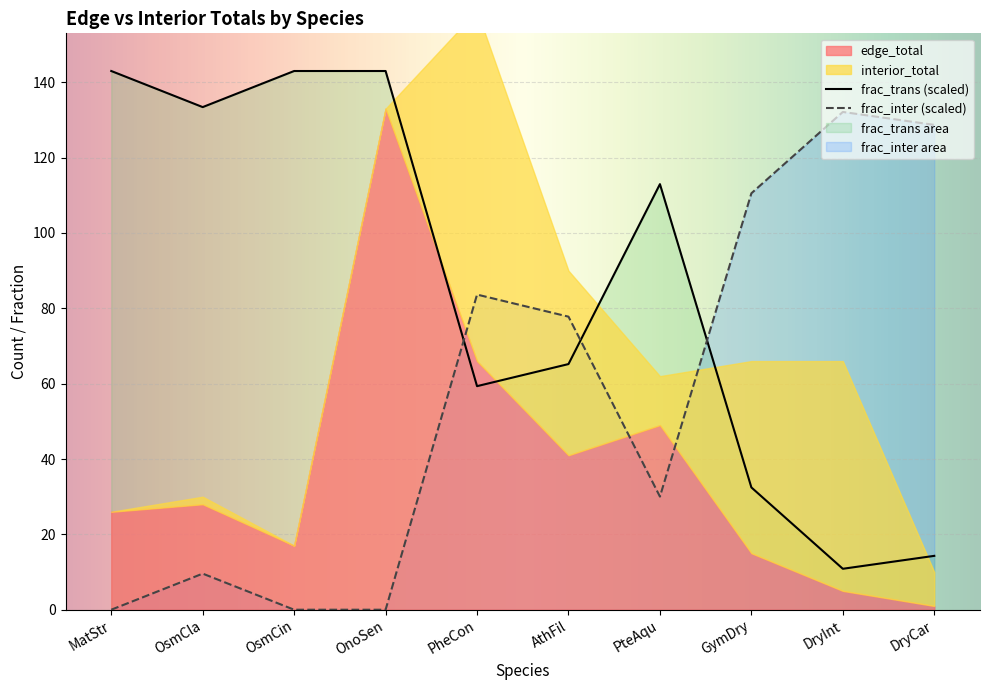

How many intersections are there between frac_inter and frac_trans?

3